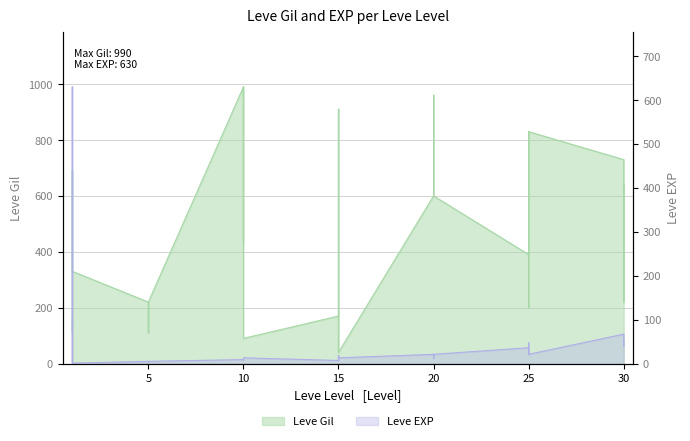

How many lines are shown in the chart?

2